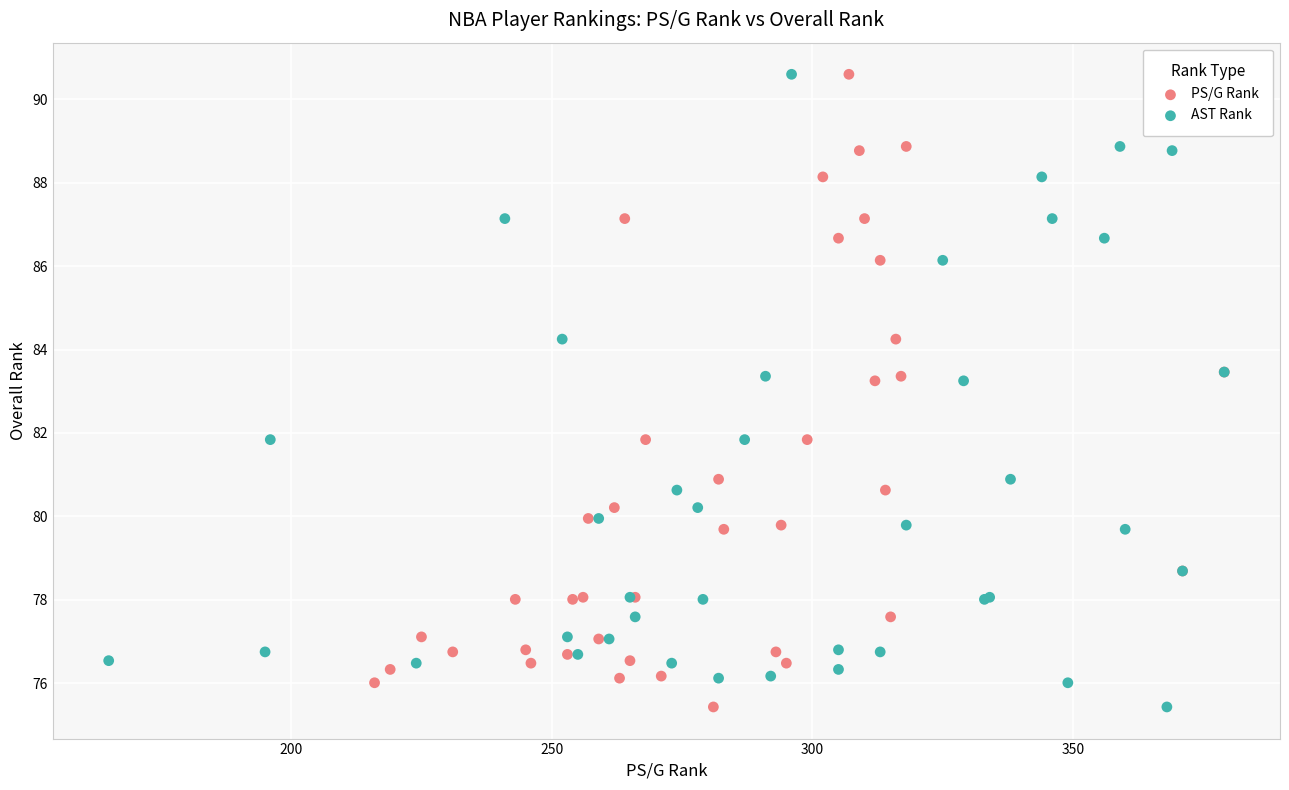

What are all the series names shown in the legend?

PS/G Rank, AST Rank